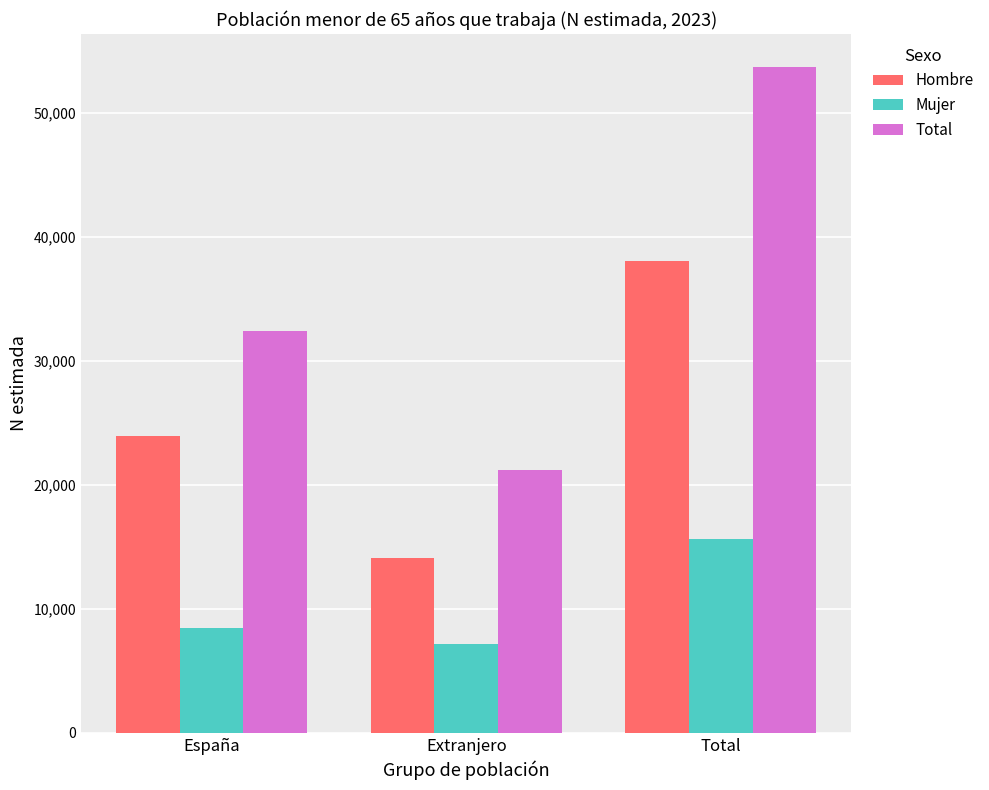

What is the sum of all Hombre values?

76044